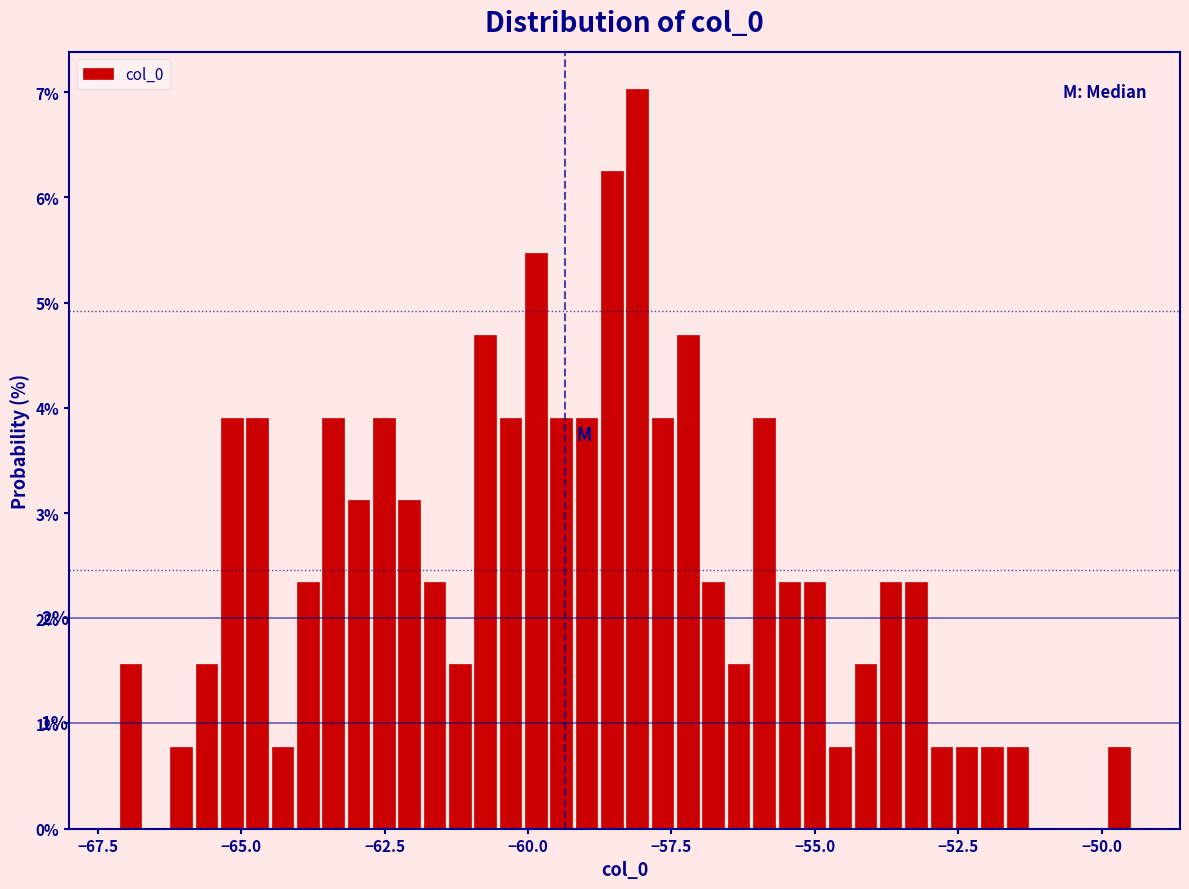

Around what value on the x-axis is the tallest bar? Give the approximate position of its centre, as read against the axis.

-58.0